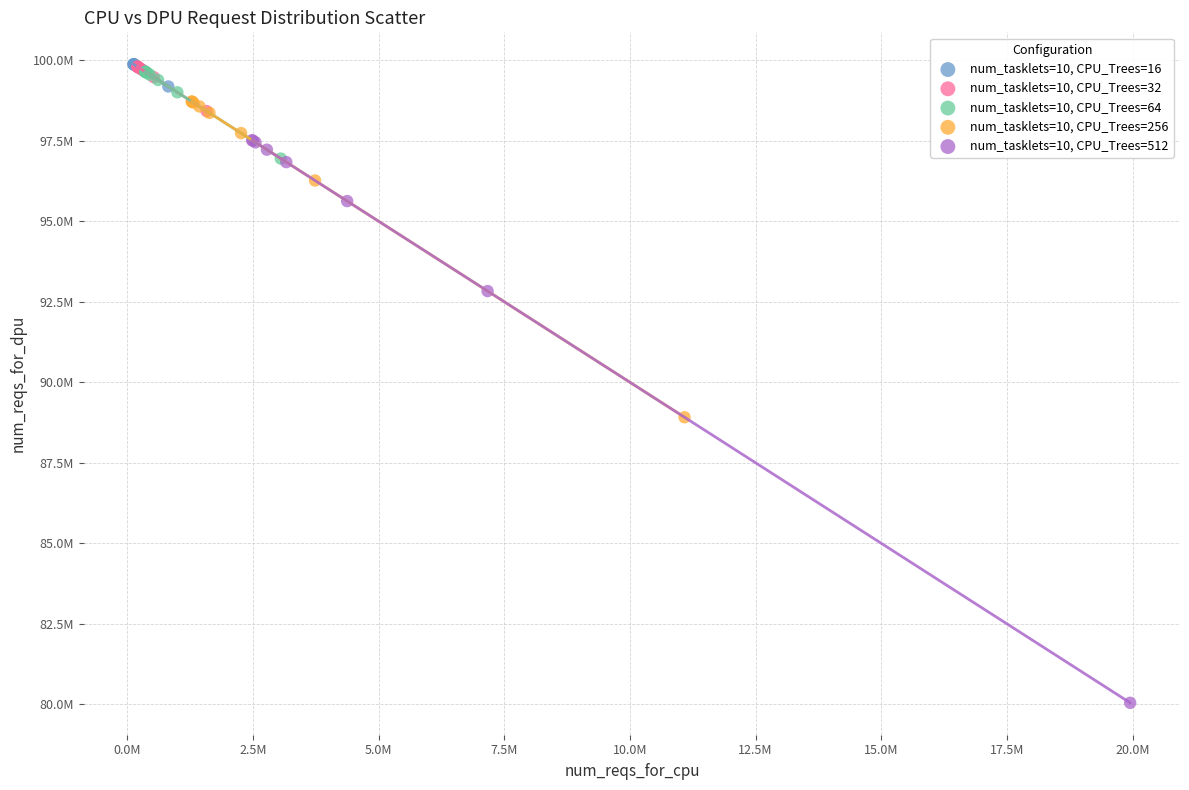

Which series has the widest spread of Y values?

num_tasklets=10, CPU_Trees=512